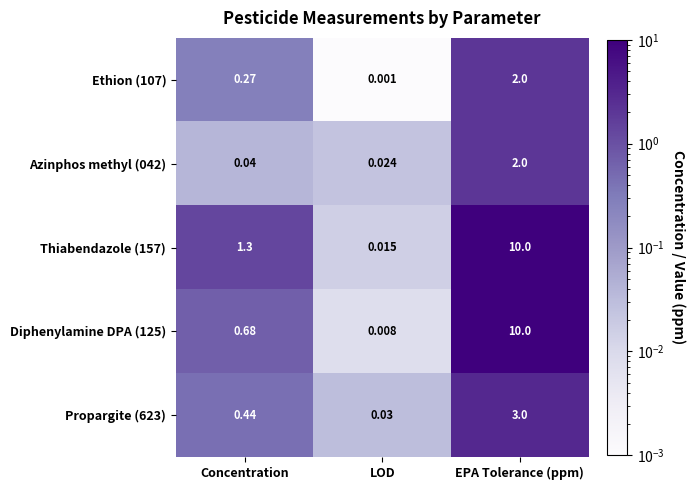

List the labels in order of Thiabendazole (157) value, largest first.

EPA Tolerance (ppm), Concentration, LOD